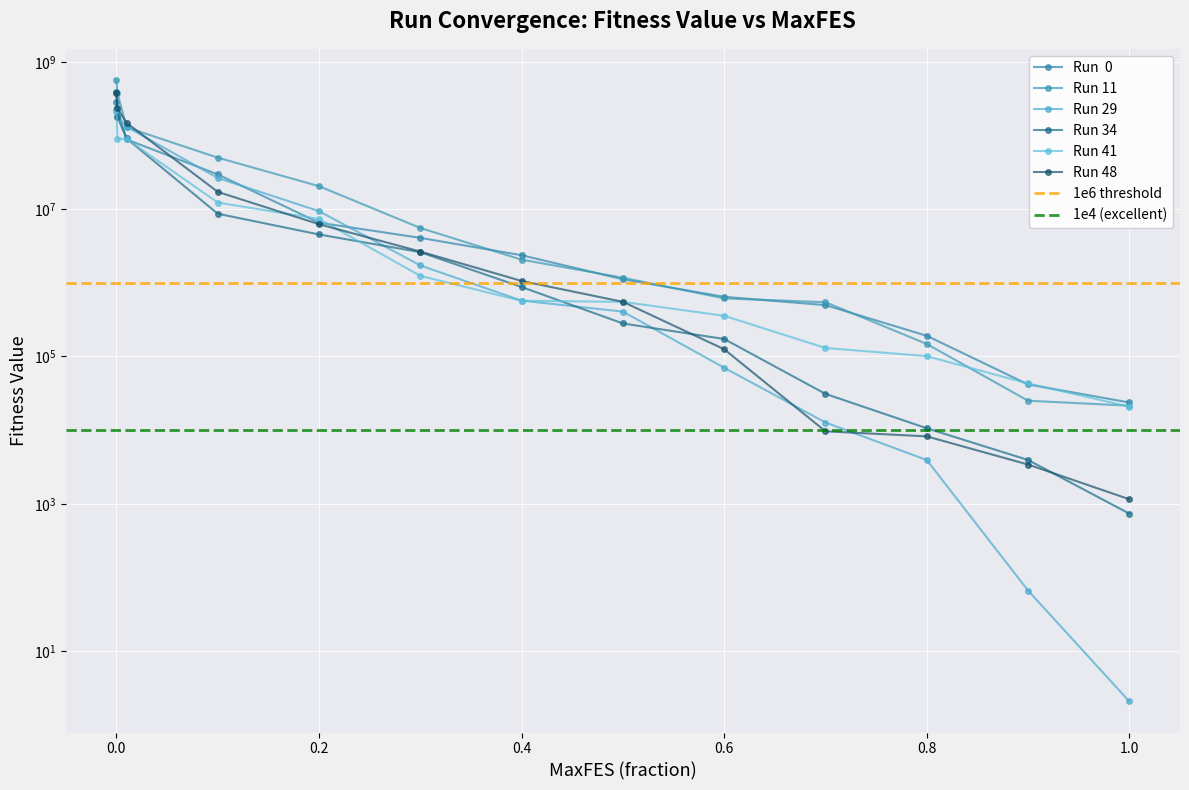

What are all the series names shown in the legend?

Run  0, Run 11, Run 29, Run 34, Run 41, Run 48